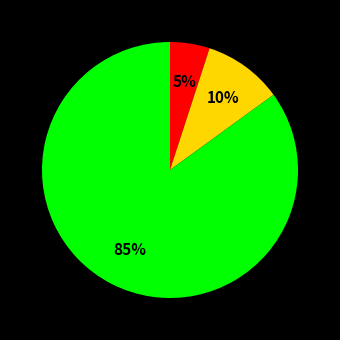

To the nearest percent, what is the average slice percentage?

33%